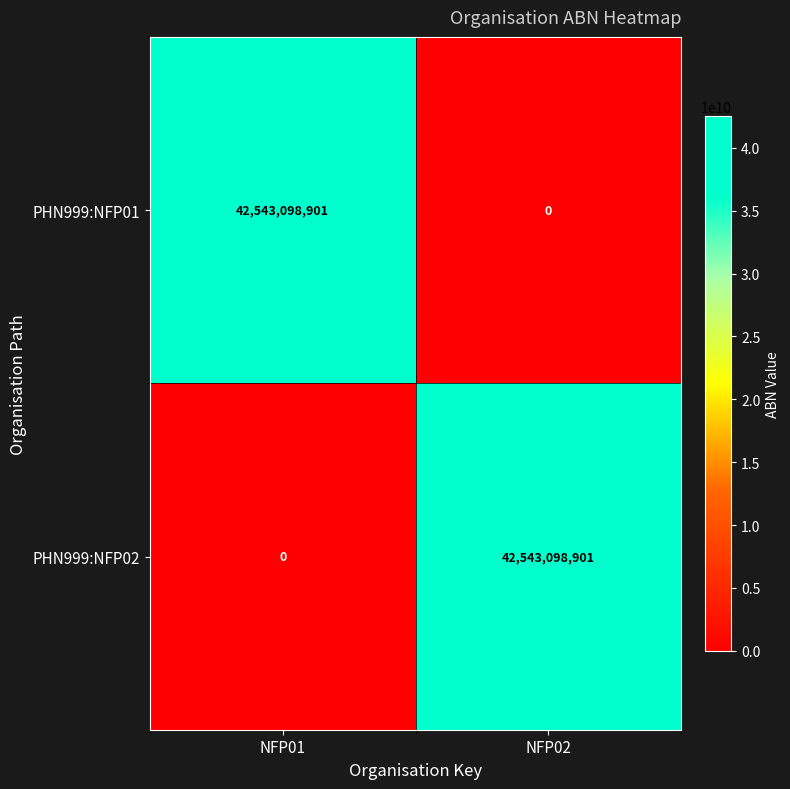

What is the total value across all series at NFP02?

42543098901